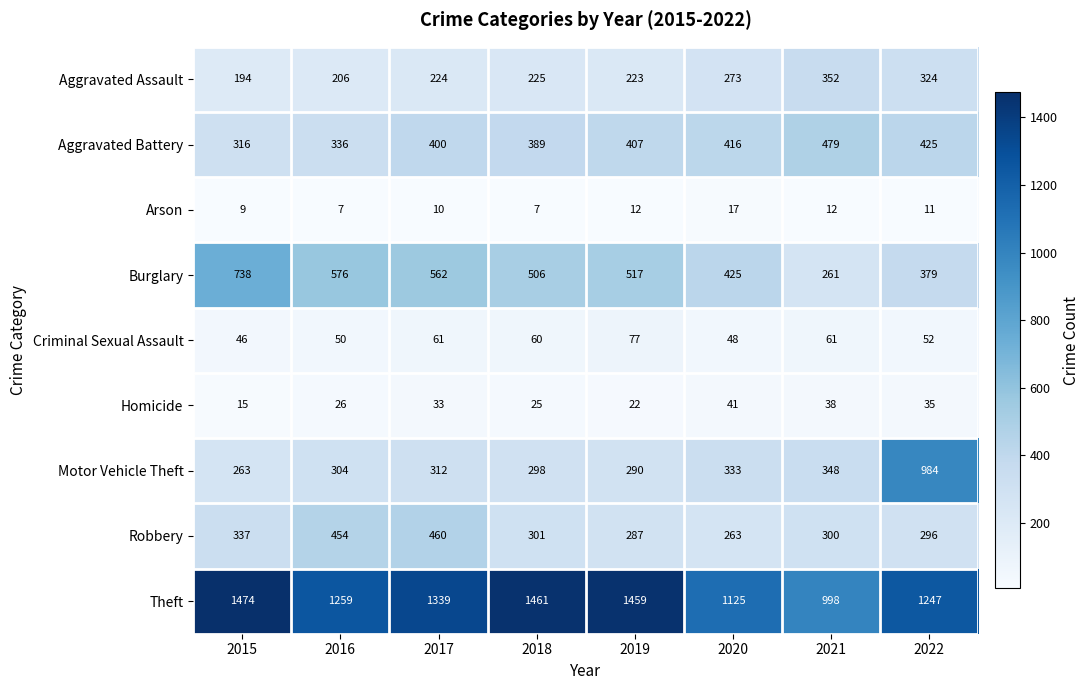

What is the difference between the highest and lowest values at 2015?

1465